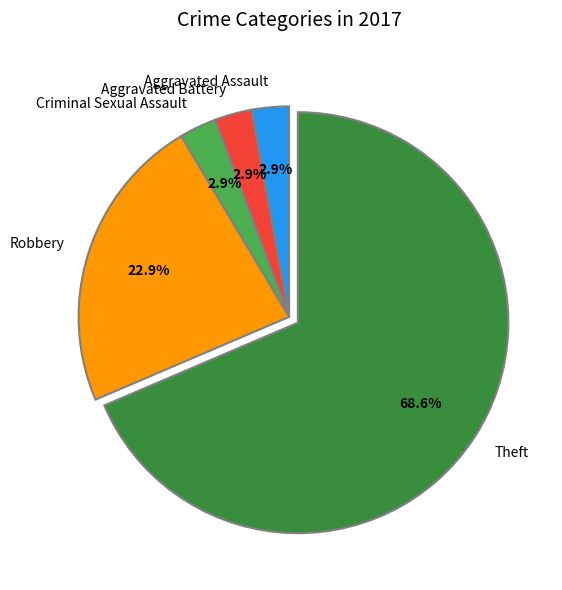

To the nearest percent, what is the combined percentage of Aggravated Battery and Criminal Sexual Assault?

6%